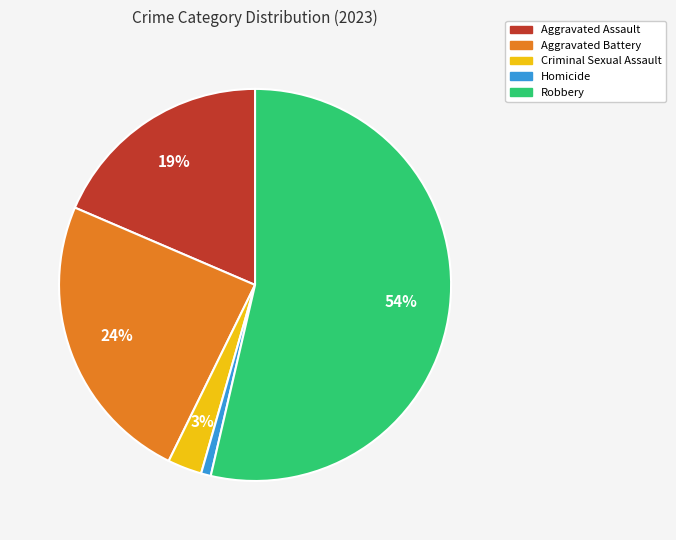

What is the largest slice in the pie chart?

Robbery